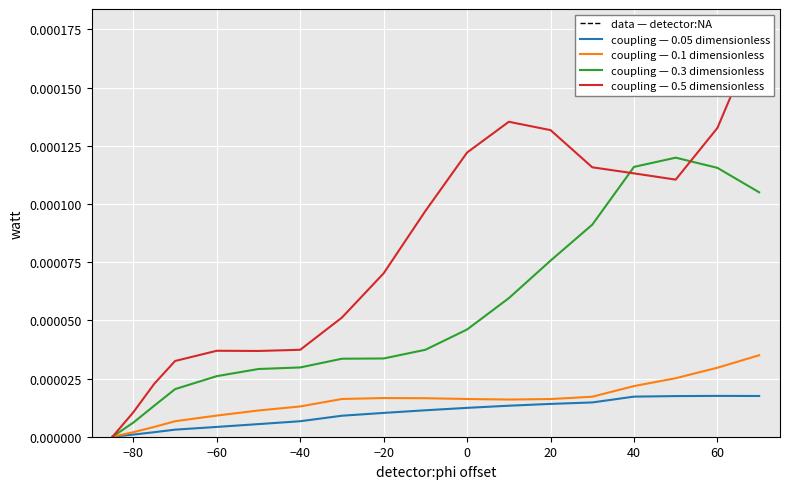

Is the value of coupling — 0.05 dimensionless at −20 greater than the value of coupling — 0.5 dimensionless at 13?

No